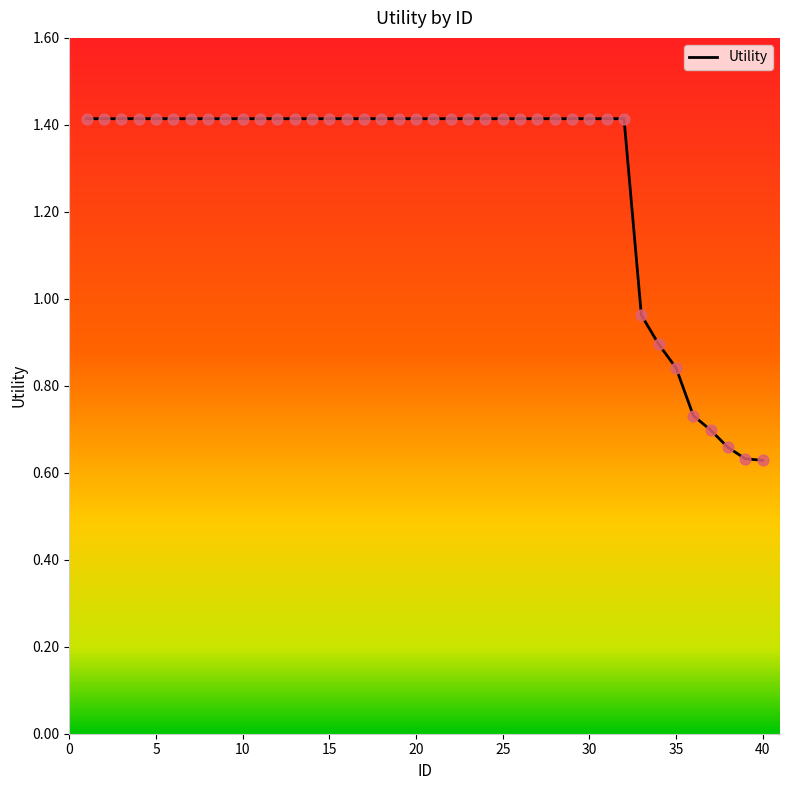

What is the maximum value shown in the chart?

1.4